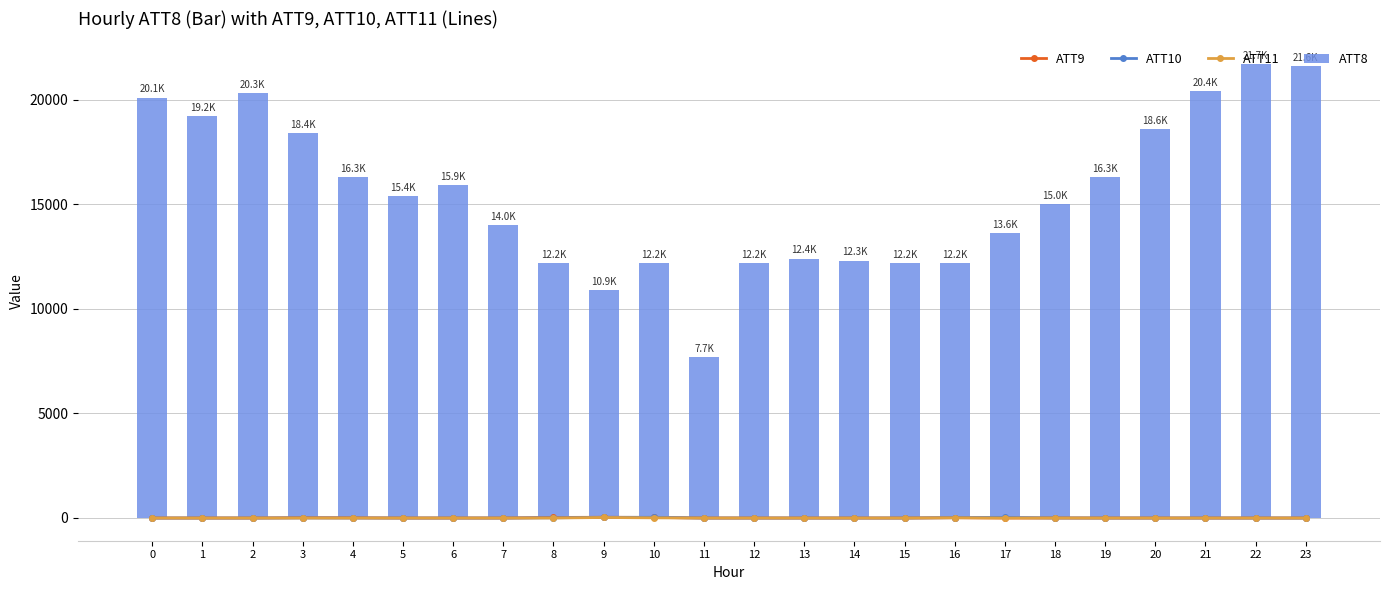

Which series has the largest range (max minus min)?

ATT8